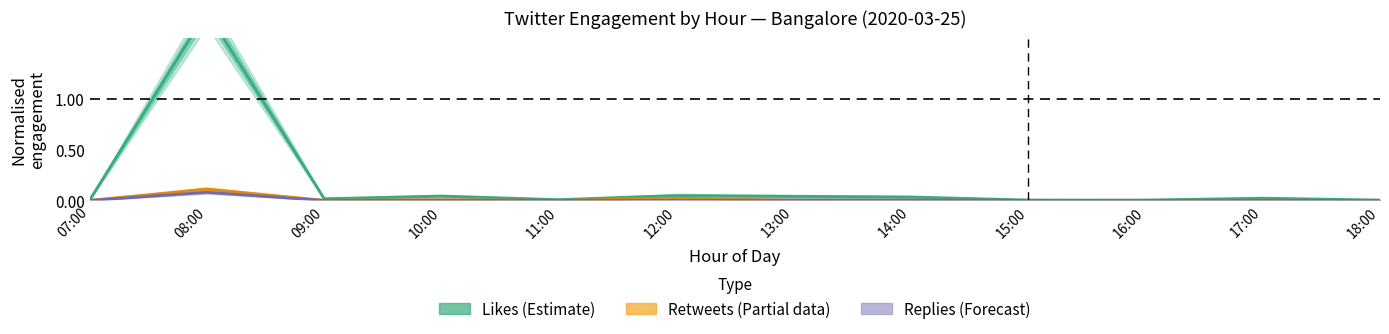

How many lines are shown in the chart?

3